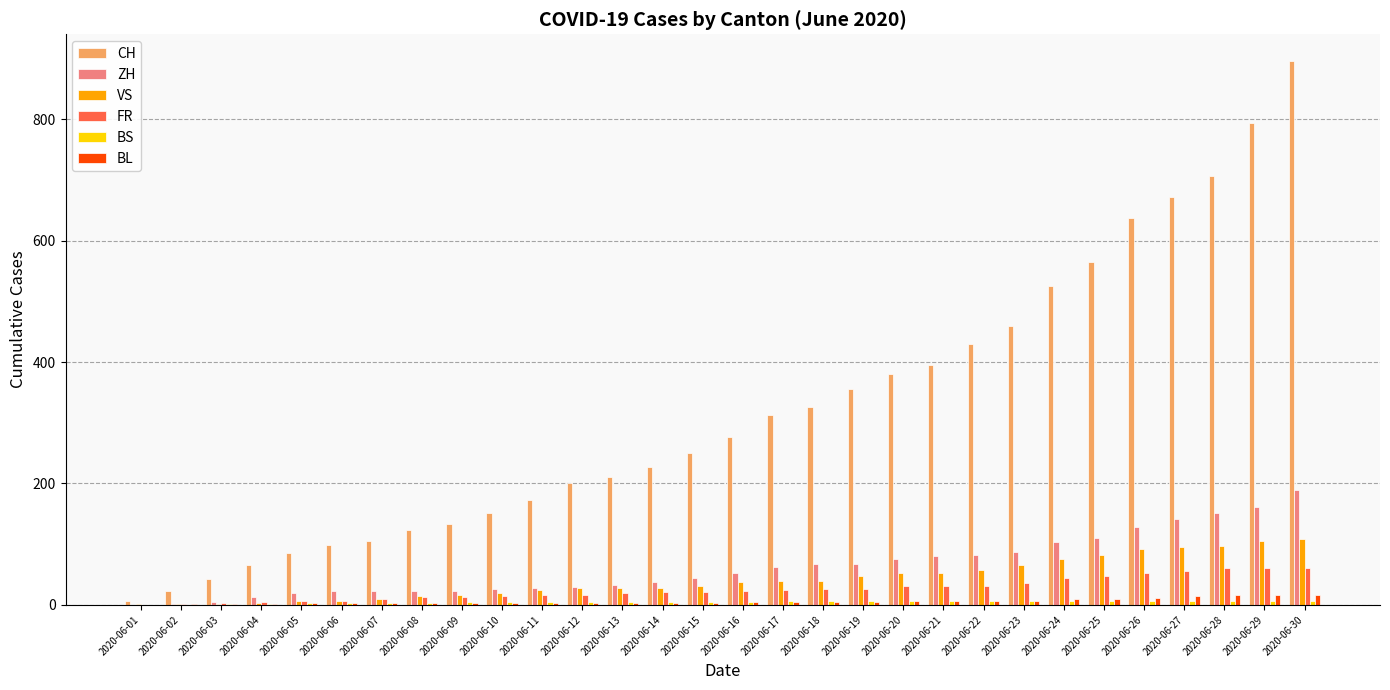

What is the total value across all series at 2020-06-15?

358